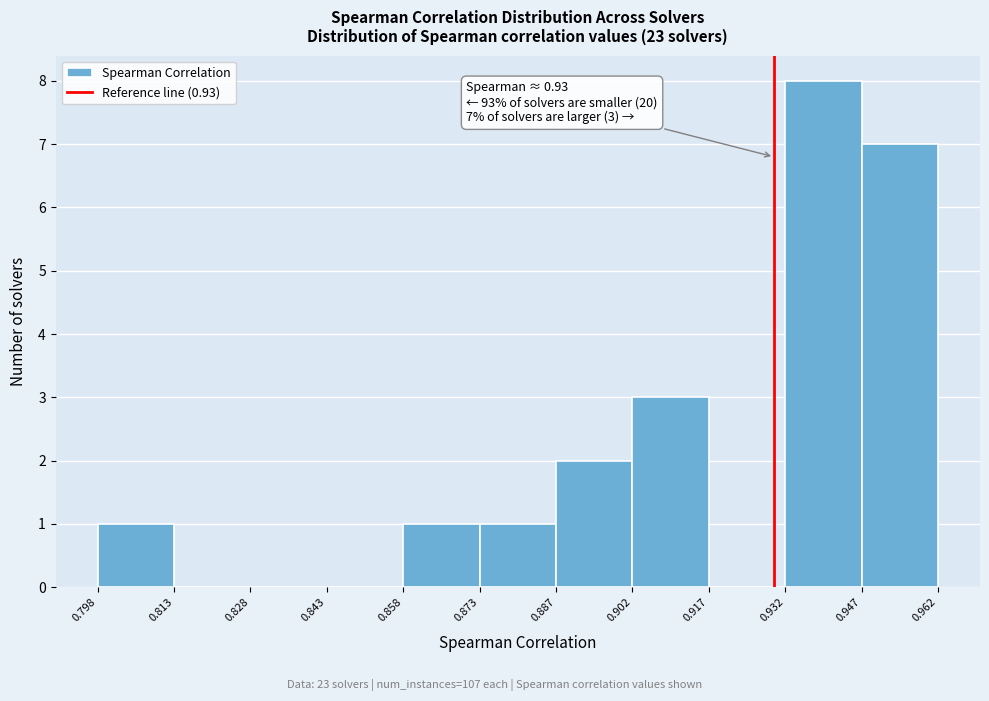

Over which range of the x-axis is the bar tallest?

0.932 to 0.947